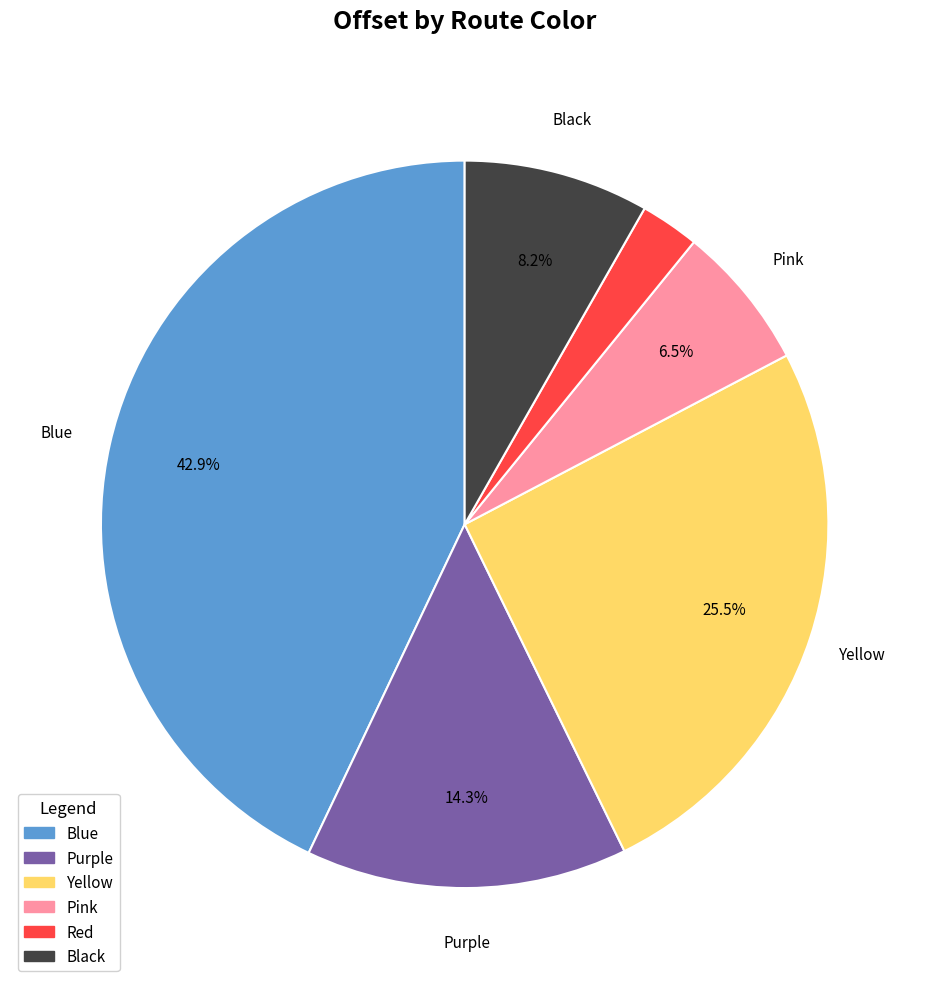

Which slice is the smallest?

Red